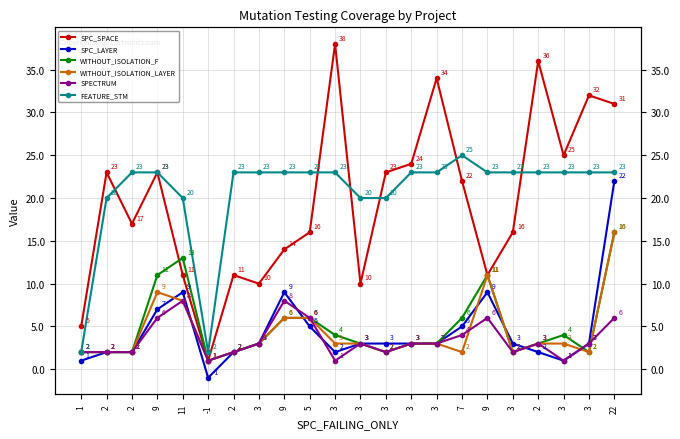

Between 2 and 3, which is larger?

3